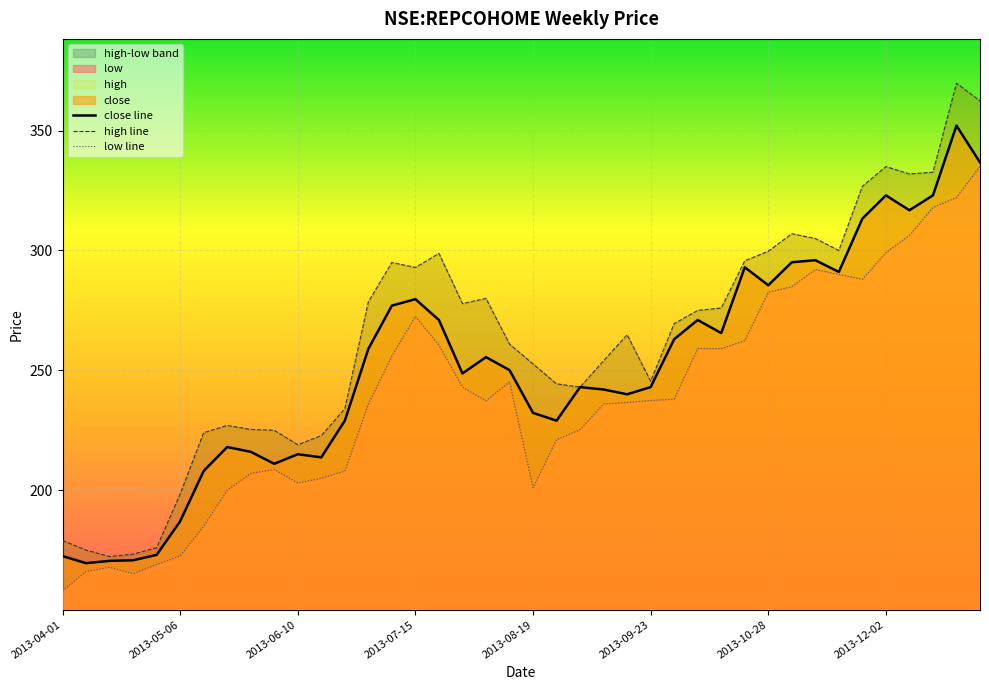

How many lines are shown in the chart?

3